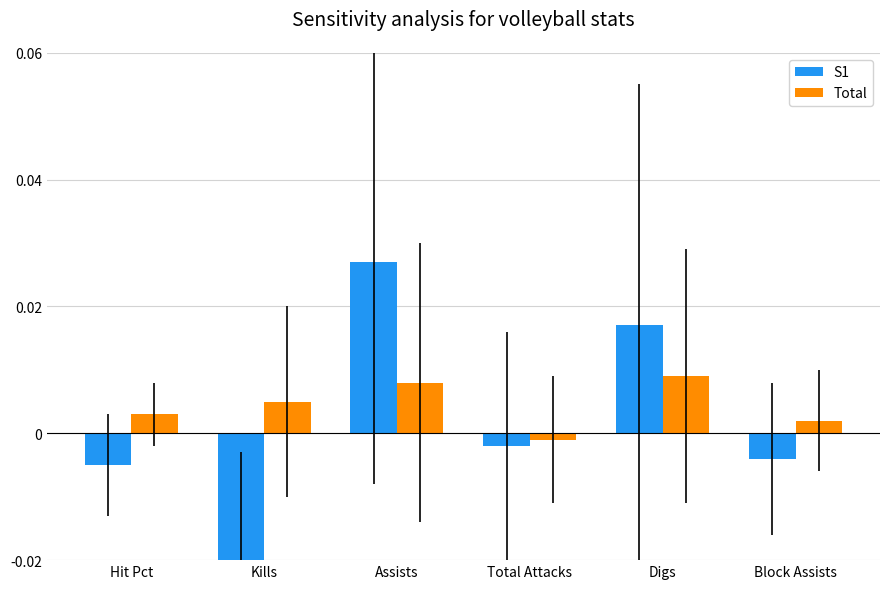

At Assists, list the series in order from largest to smallest.

S1, Total